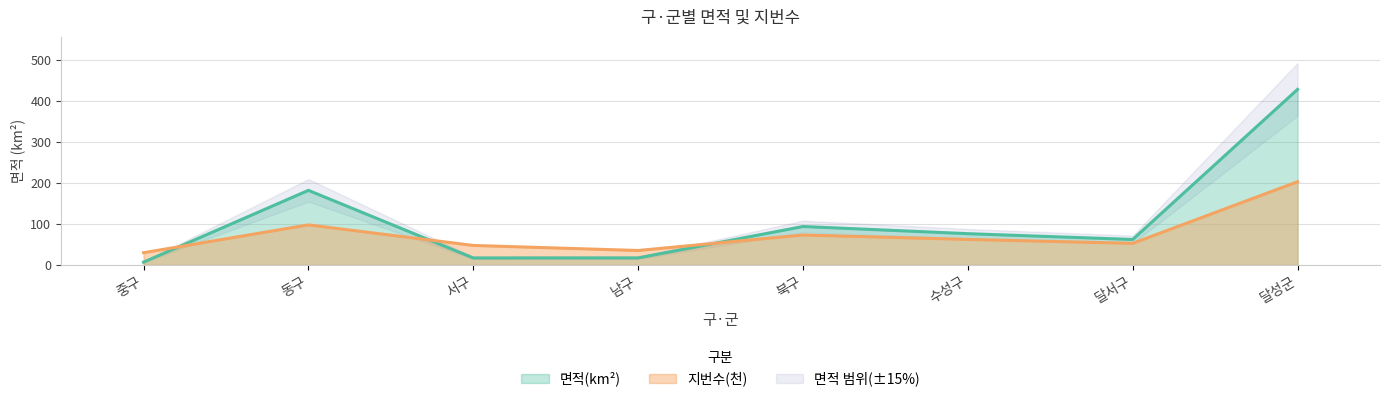

What is the value of the 지번수(천) point at the 1st from the left?

30.1